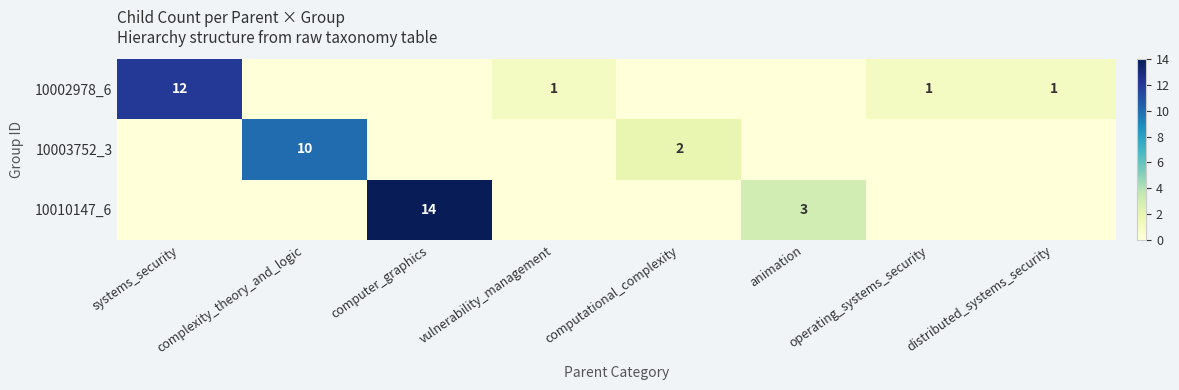

Is it true that 10010147_6 equals 21 at computer_graphics?

False